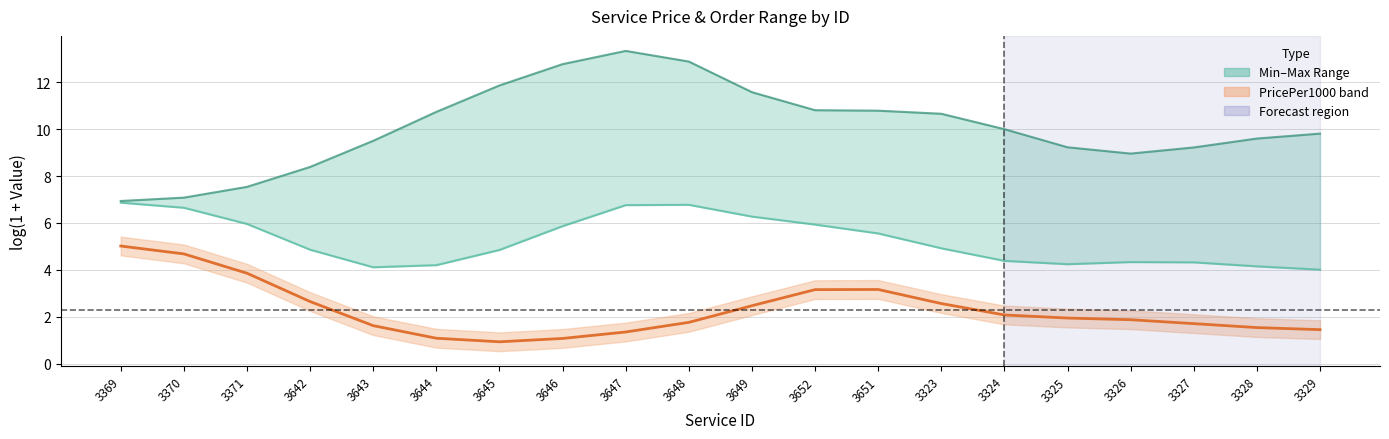

What is the value of the Max (log scale) point at the 15th from the left?

10.0